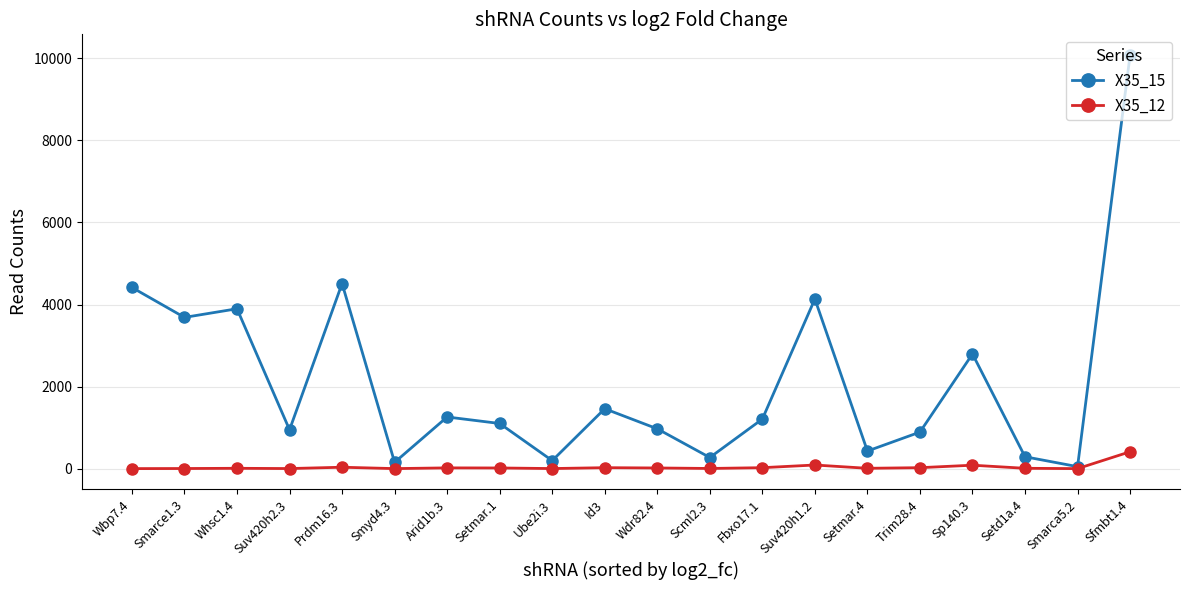

What are all the series names shown in the legend?

X35_15, X35_12